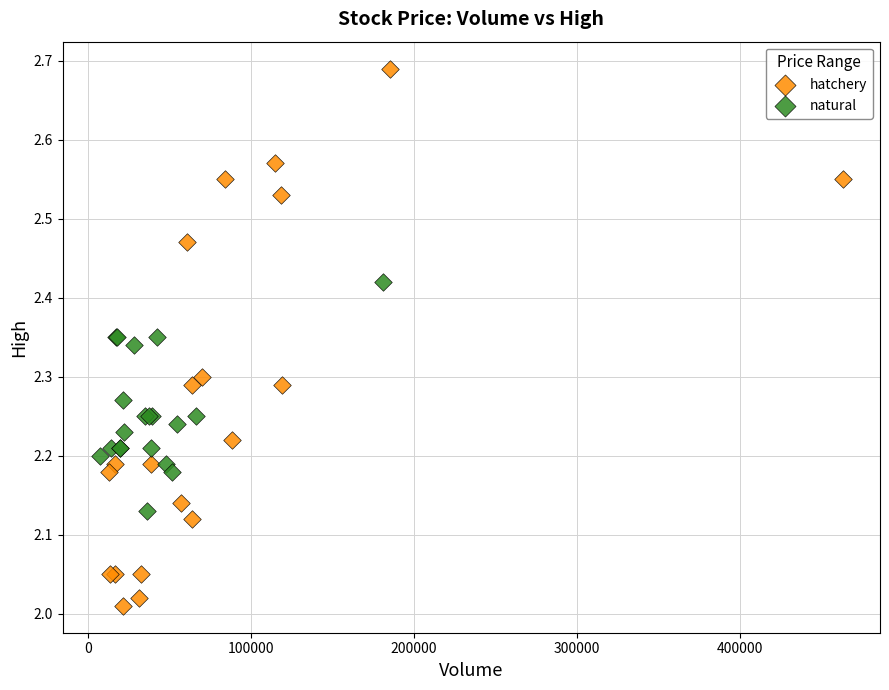

Which series has the widest spread of Y values?

hatchery